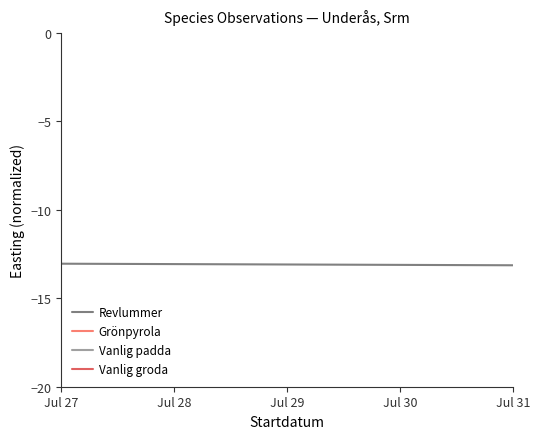

Read the value at Jul 27.

-13.0